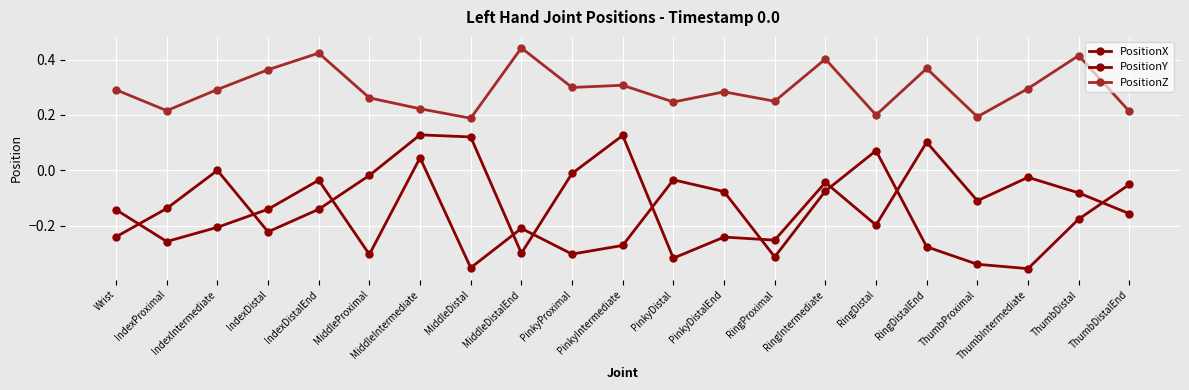

True or false: PositionX has more than 2 interior local peaks.

True